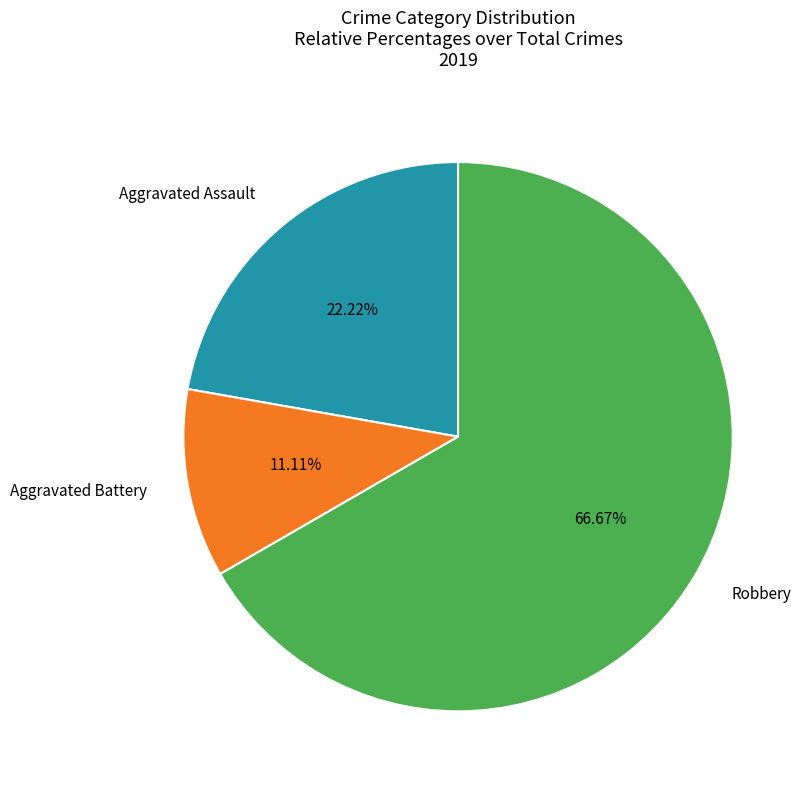

Rank the categories by value from highest to lowest.

Robbery, Aggravated Assault, Aggravated Battery